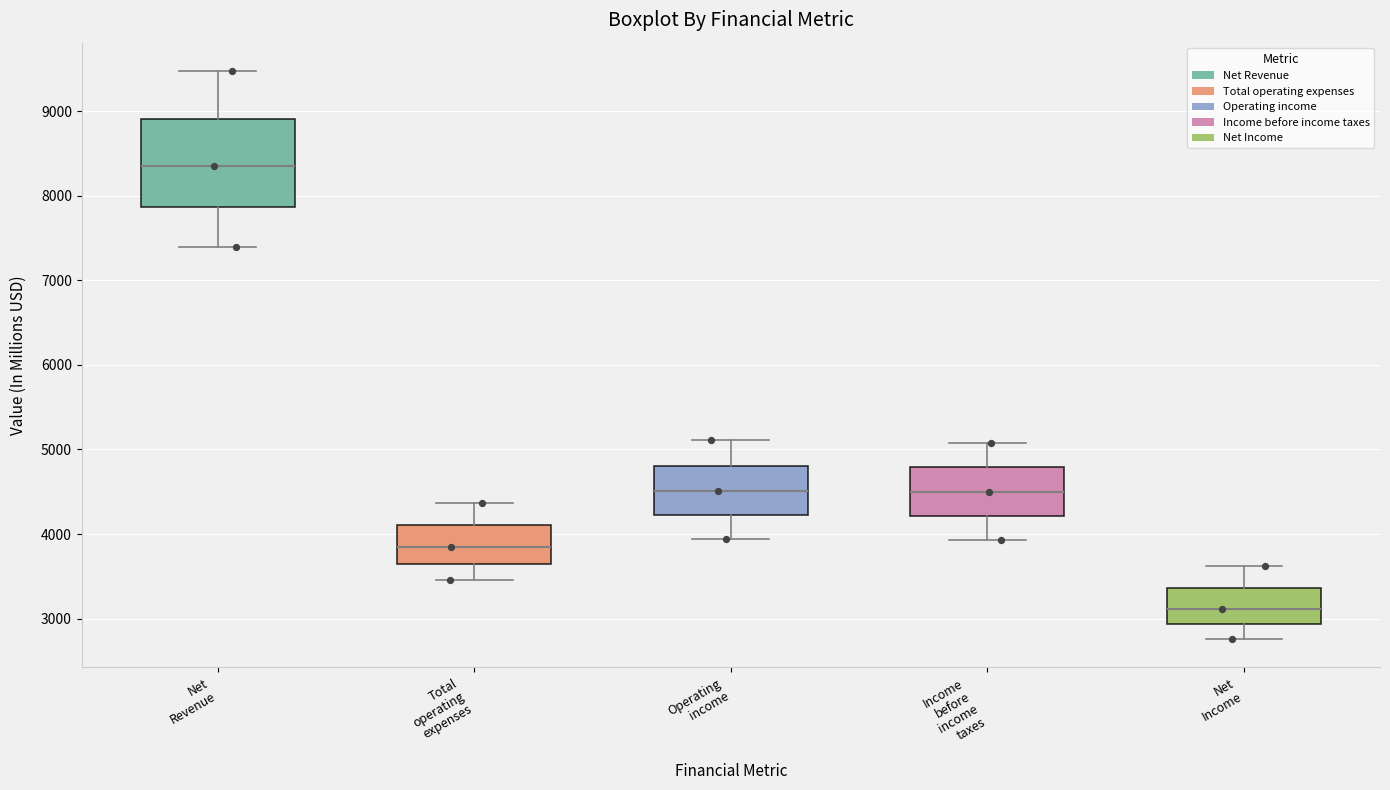

Which box's median line is the lowest?

Net Income